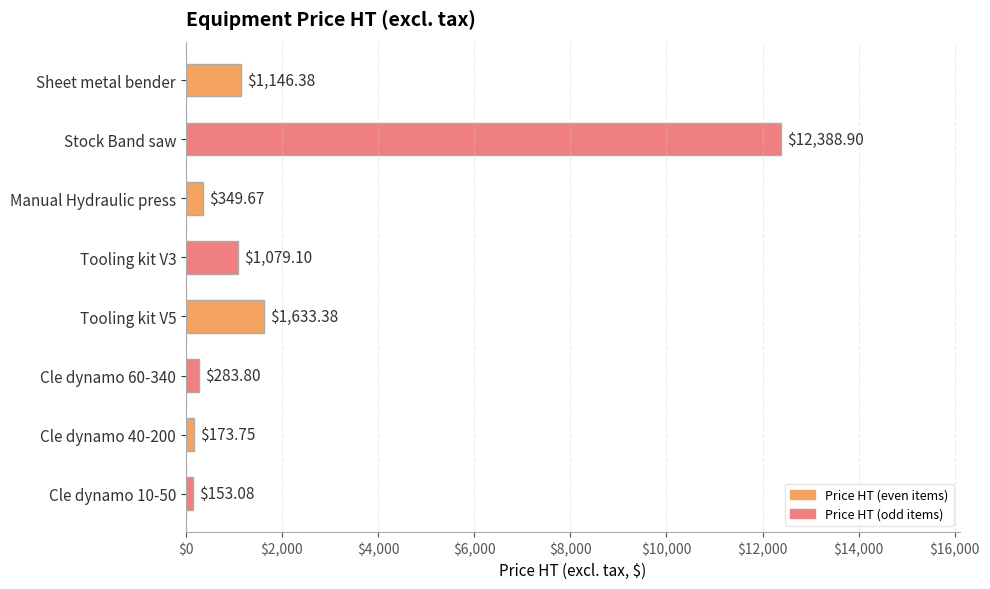

Between Tooling kit V3 and Manual Hydraulic press, which is larger?

Tooling kit V3